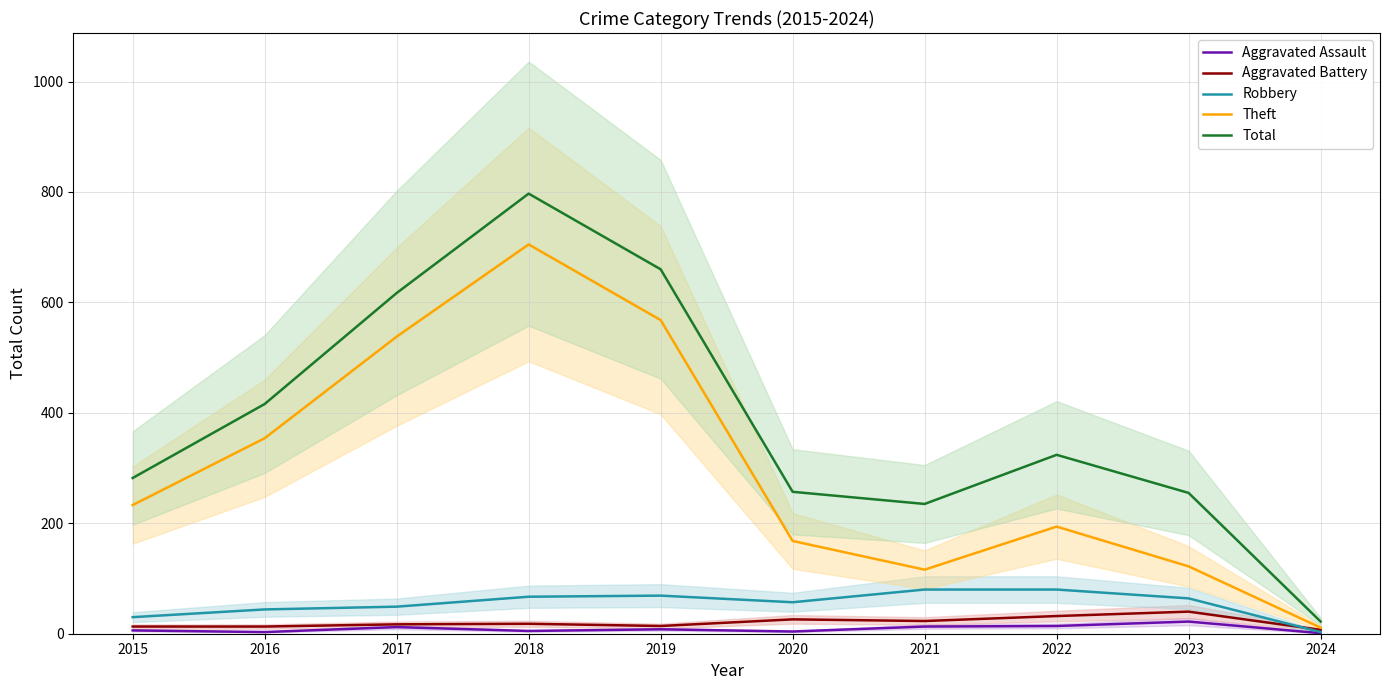

Is the value of Theft at 2024 greater than the value of Aggravated Battery at 2017?

No